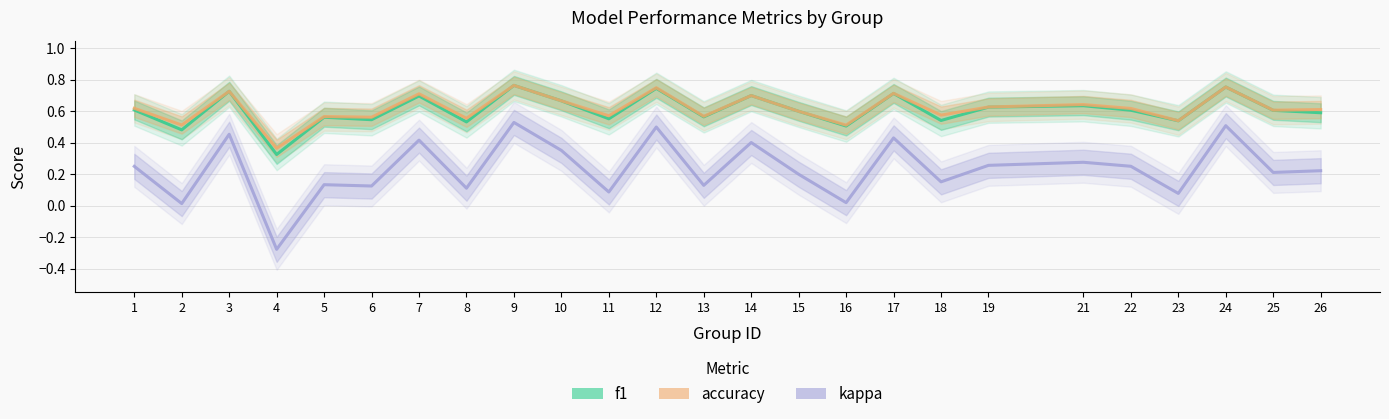

Reading right to left, what are all the values shown in this chart?

f1: 0.6	0.6	0.8	0.5	0.6	0.6	0.6	0.5	0.7	0.5	0.6	0.7	0.6	0.7	0.6	0.7	0.8	0.5	0.7	0.5	0.6	0.3	0.7	0.5	0.6
accuracy: 0.6	0.6	0.8	0.5	0.6	0.6	0.6	0.6	0.7	0.5	0.6	0.7	0.6	0.8	0.6	0.7	0.8	0.6	0.7	0.6	0.6	0.4	0.7	0.5	0.6
kappa: 0.2	0.2	0.5	0.1	0.3	0.3	0.3	0.2	0.4	0.0	0.2	0.4	0.1	0.5	0.1	0.4	0.5	0.1	0.4	0.1	0.1	-0.3	0.5	0.0	0.2